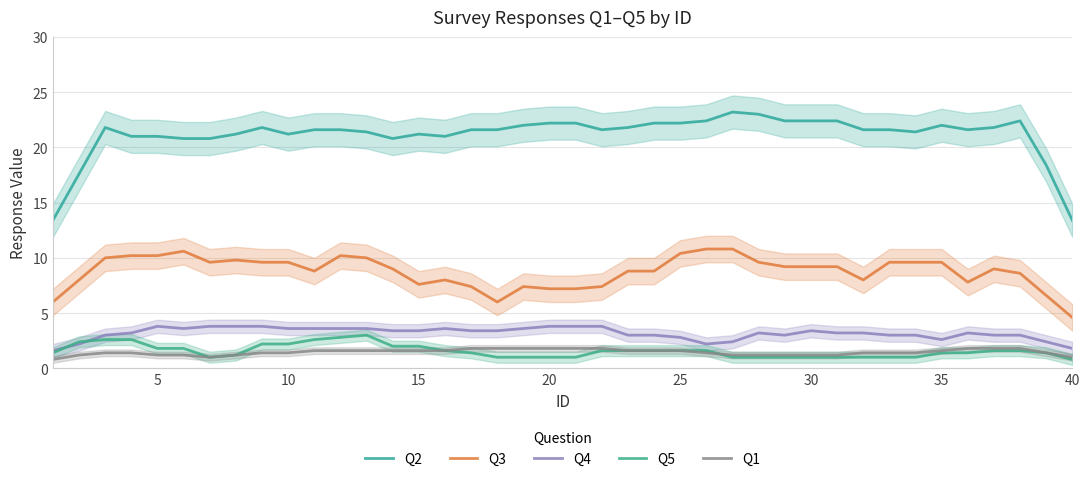

Is it true that Q3 equals 12.7 at 23?

False